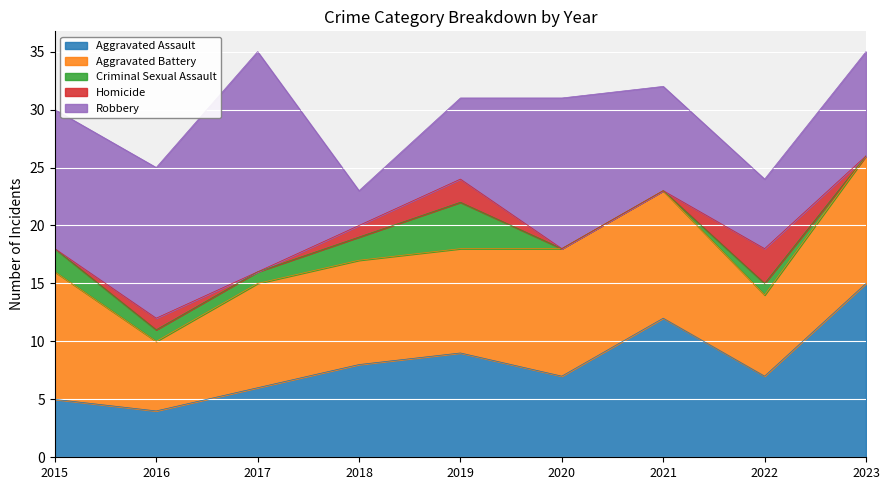

In Homicide, how many points are lower than both neighbors (excluding endpoints)?

1